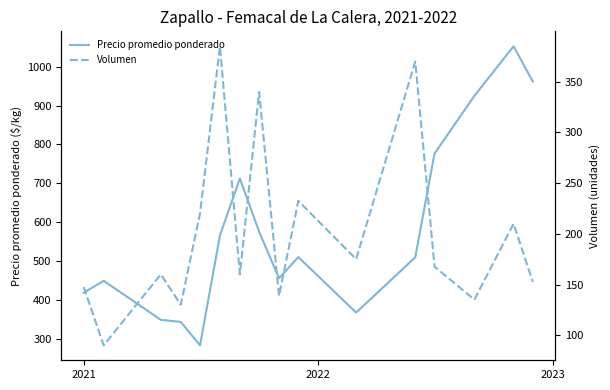

What is the lowest value of the Precio promedio ponderado series?

284.5